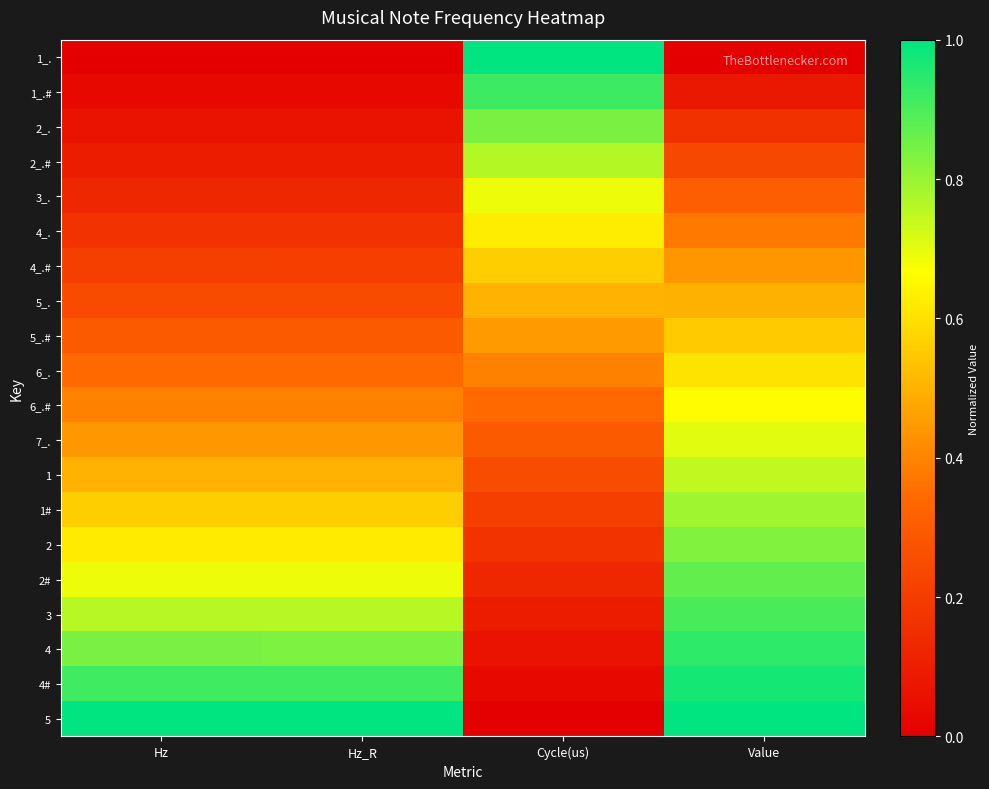

How many categories are shown in the chart?

4